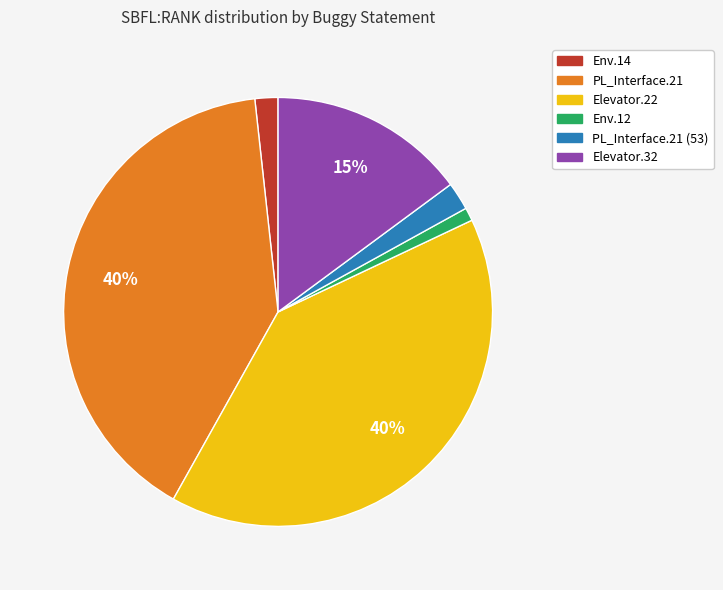

To the nearest percent, what percentage of the pie is Env.12?

1%